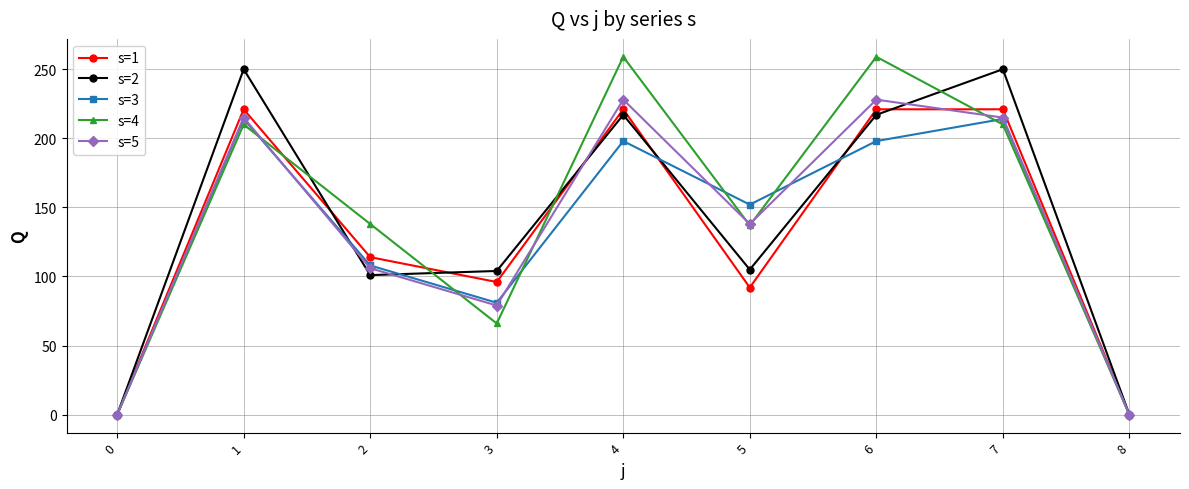

What is the difference between the maximum and minimum values in the s=1 series?

221